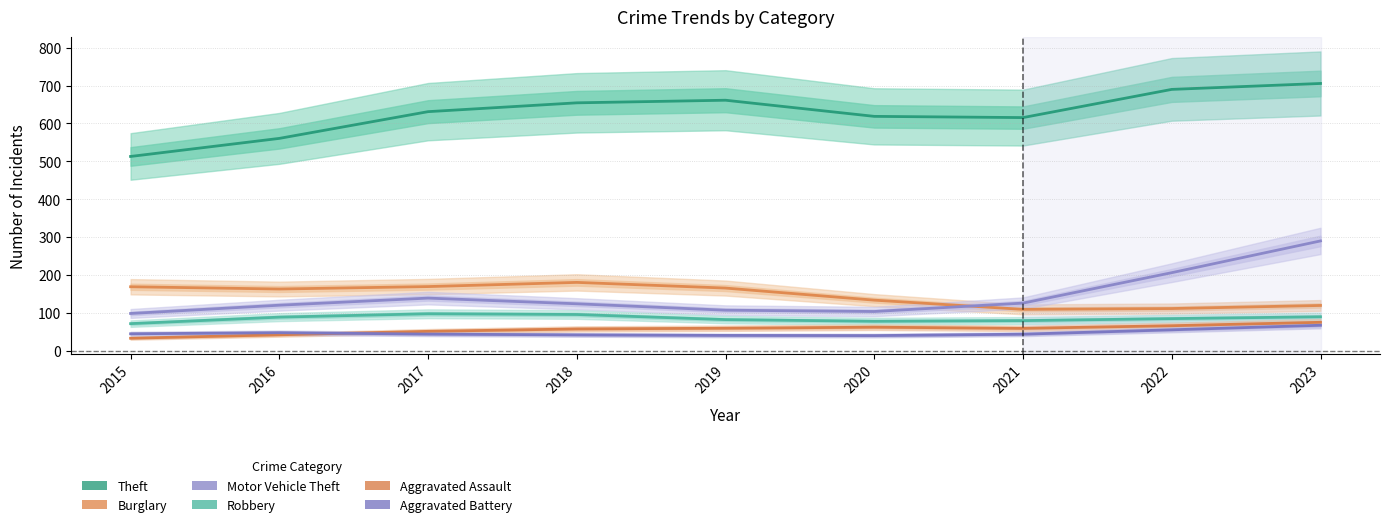

In Aggravated Battery, how many points are higher than both neighbors (excluding endpoints)?

1